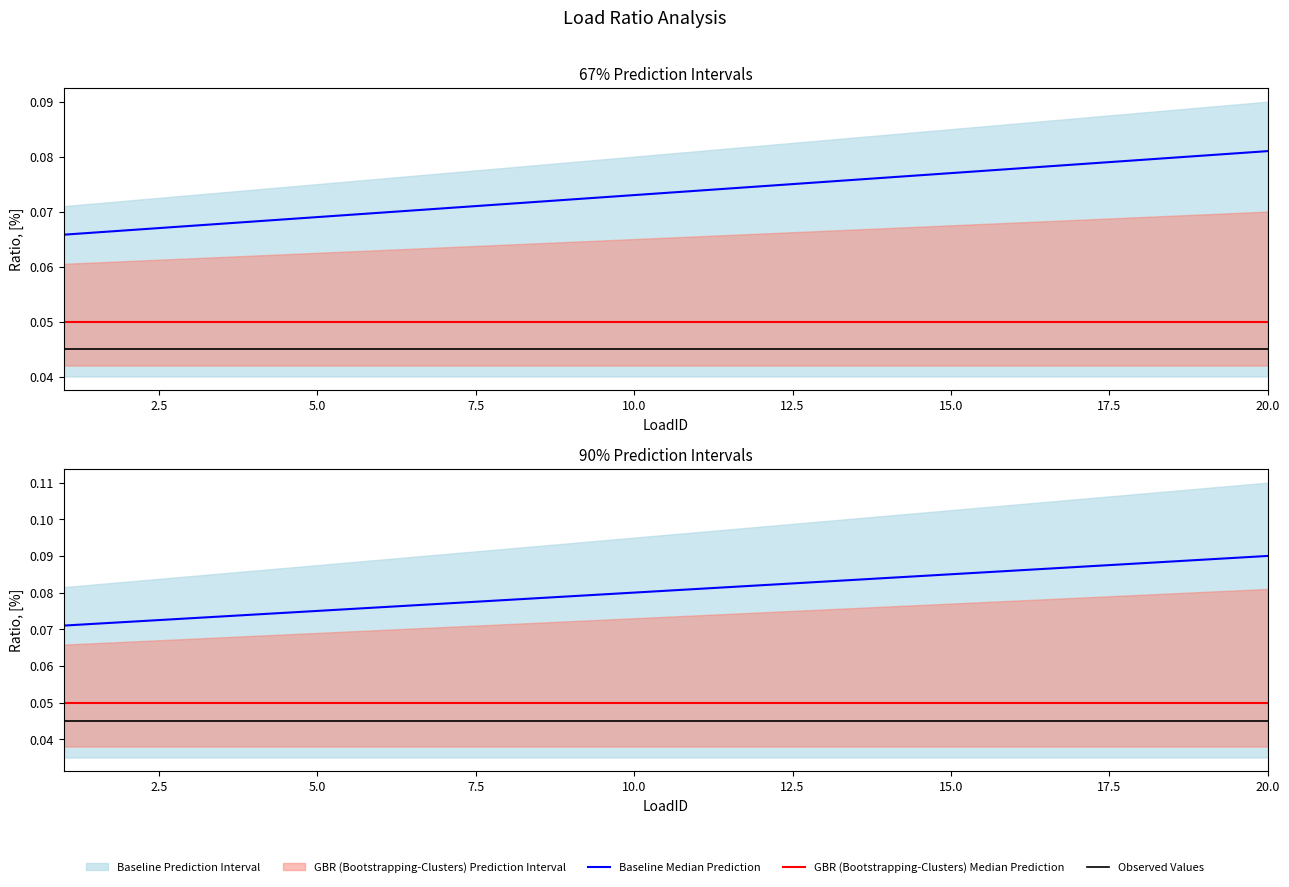

What is the highest value of the GBR (Bootstrapping-Clusters) Median Prediction series?

0.1